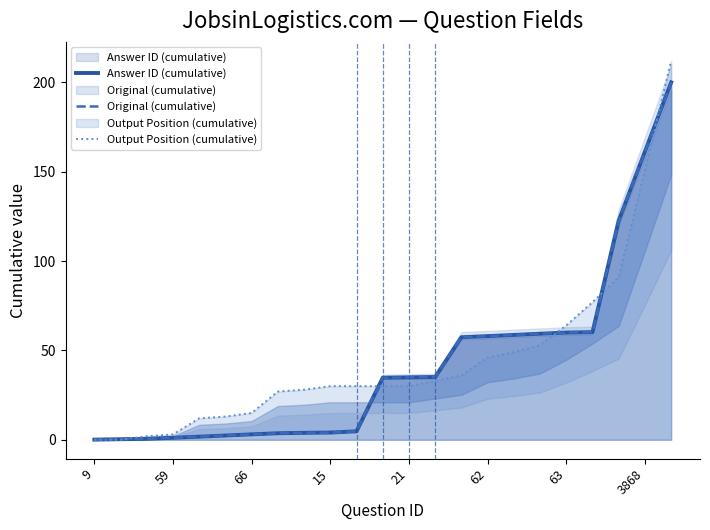

At which category is the sum across all series the highest?

22